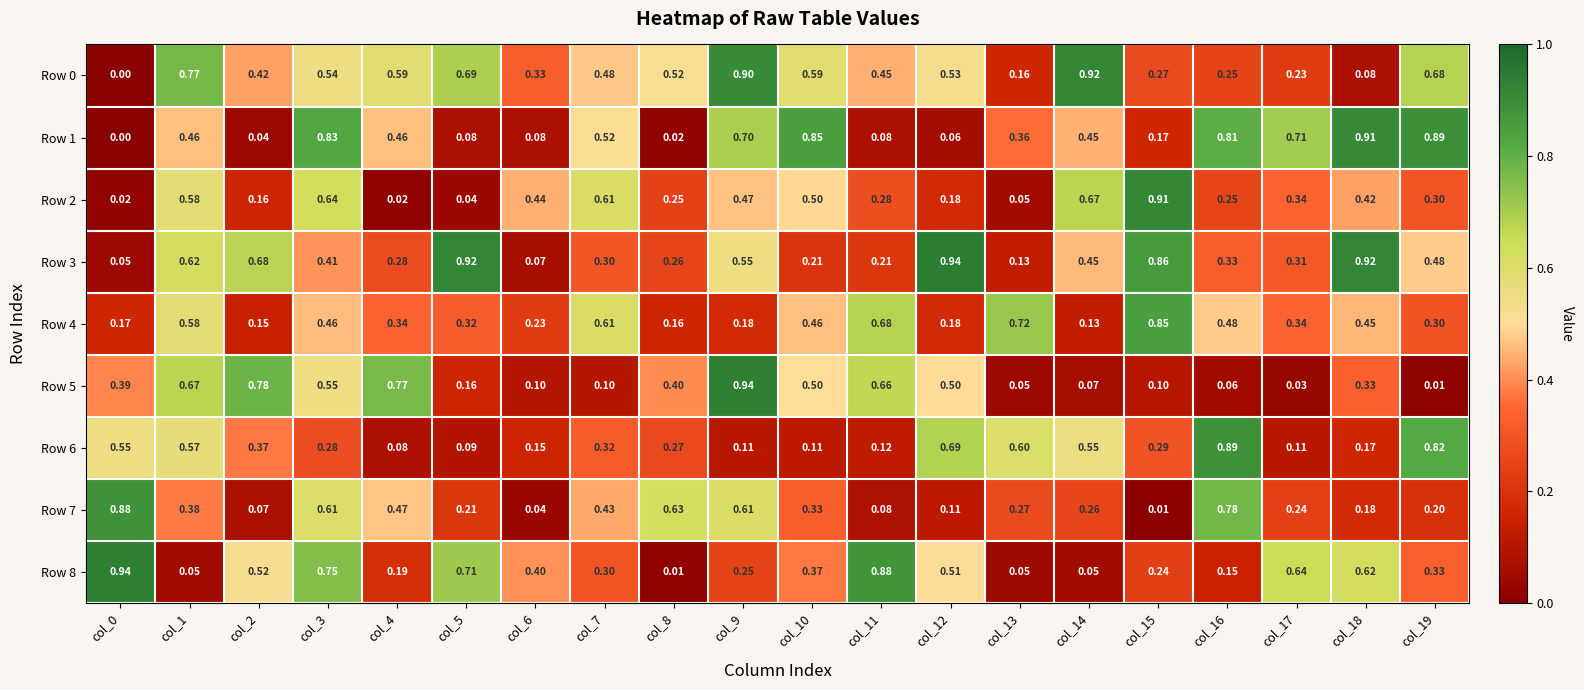

Which series has the largest range (max minus min)?

Row 8